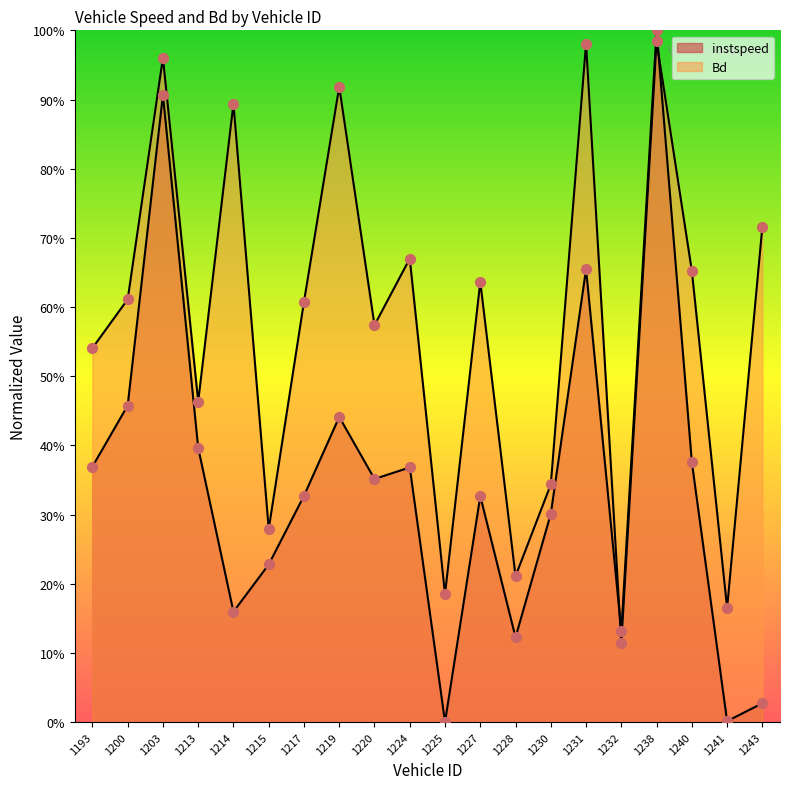

At which category is the sum across all series the highest?

1238